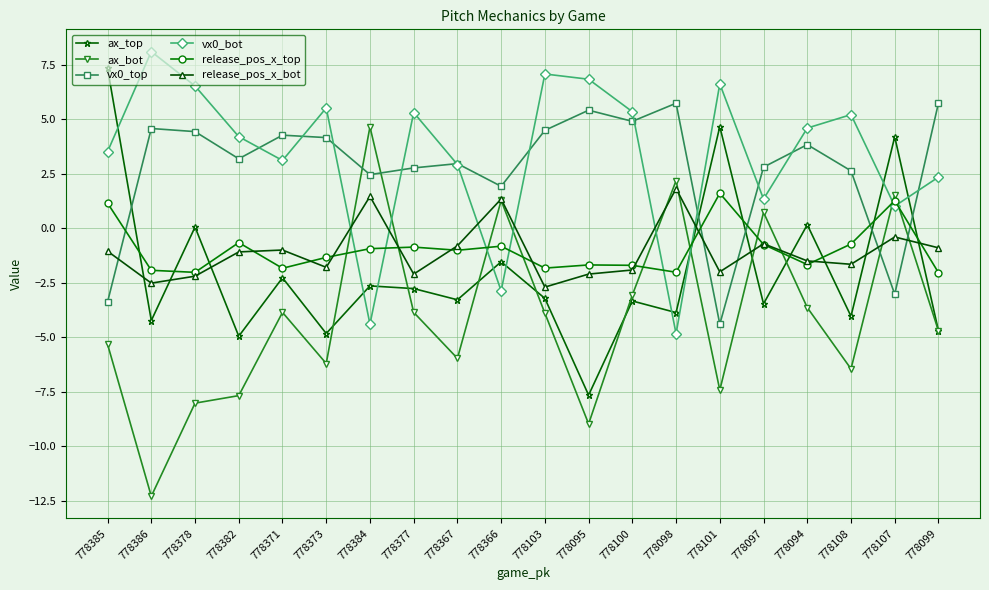

What is the label of the 13th point from the left?

778100